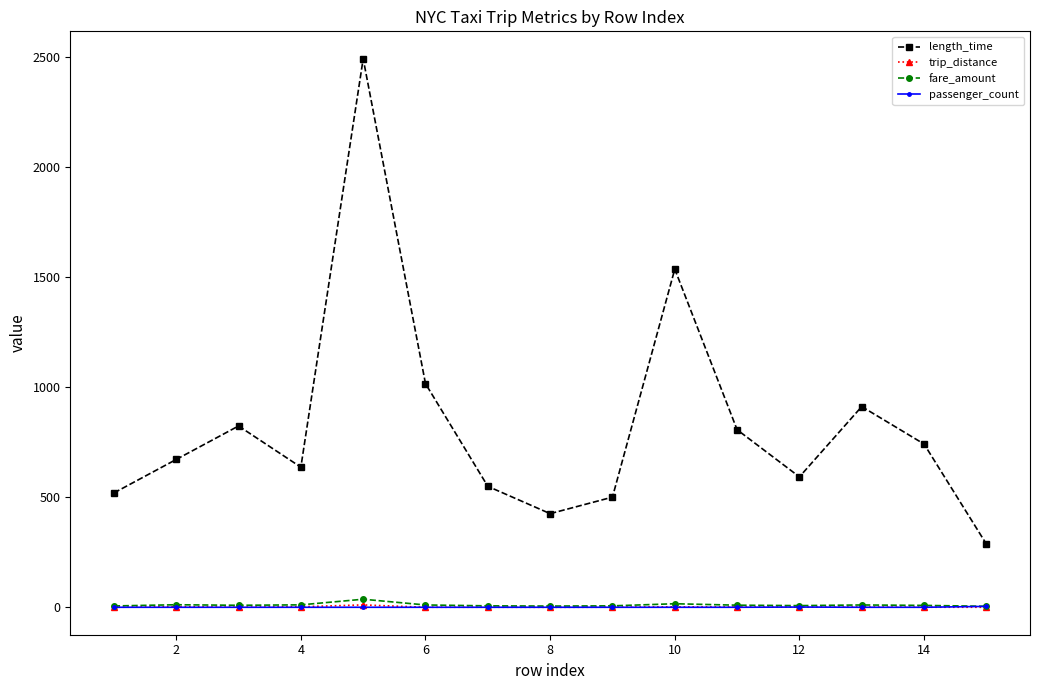

Which series has the largest total across all categories?

length_time